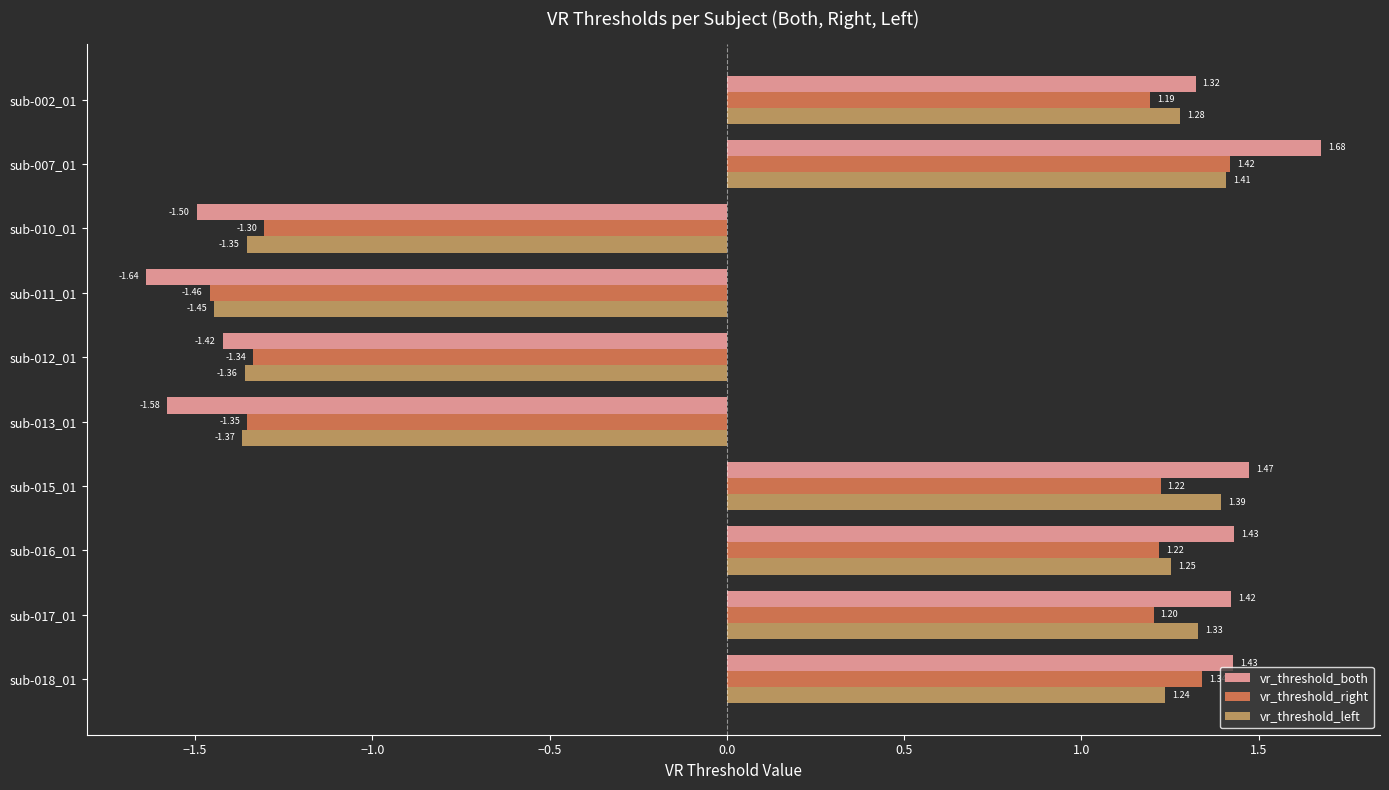

What is the difference between the second highest and minimum values in the vr_threshold_both series?

3.1